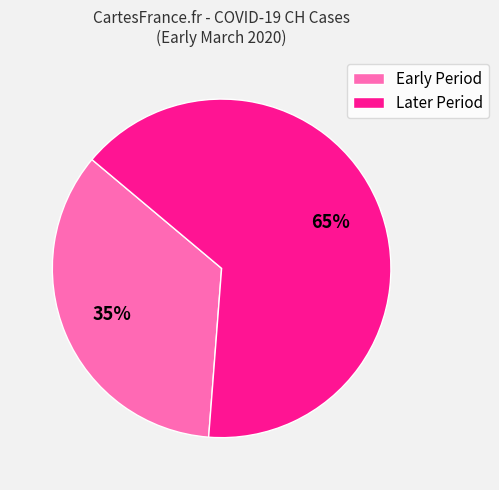

How many slices are in this pie chart?

2